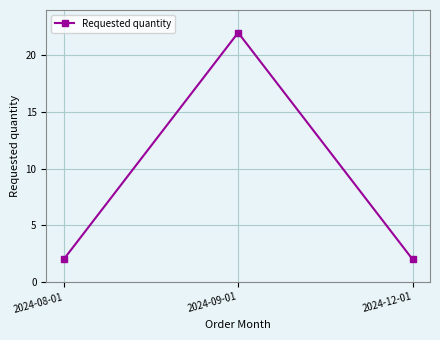

Reading right to left, extract all data points from this chart.

2	22	2